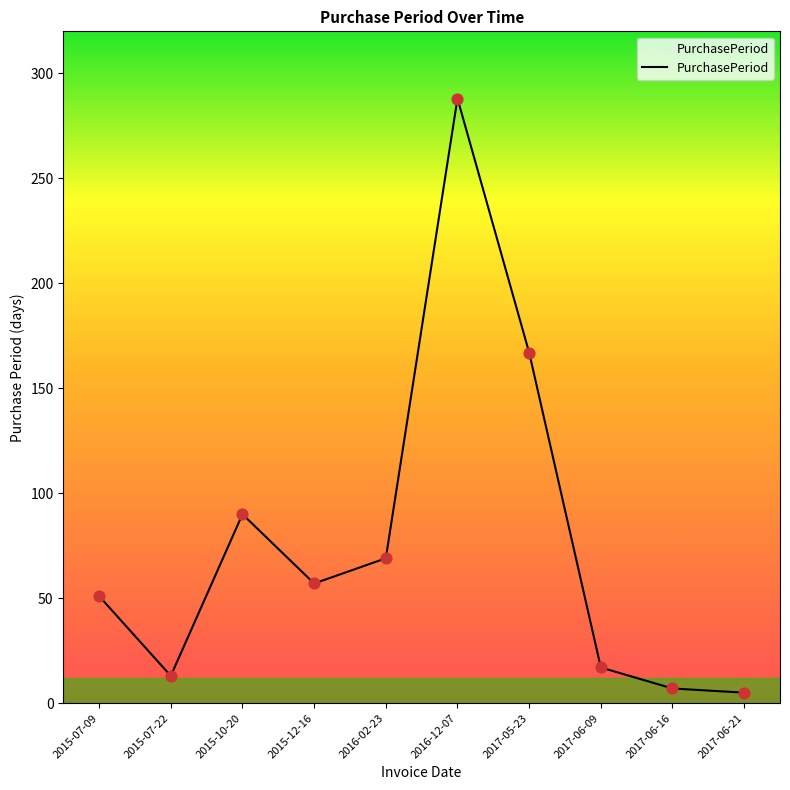

Which has a higher value, 2015-07-22 or 2016-12-07?

2016-12-07